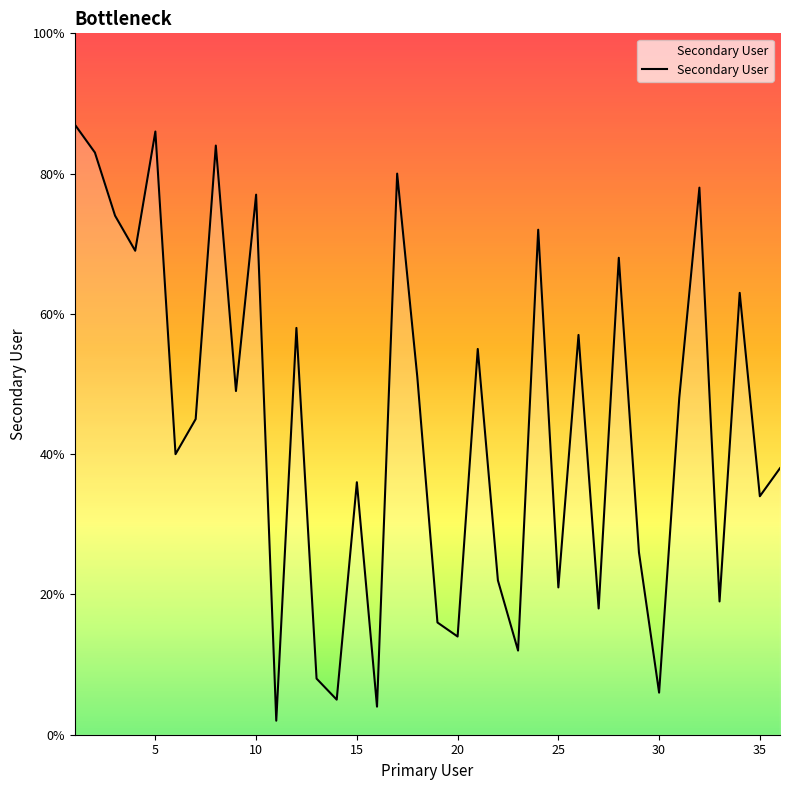

What is the smallest value displayed?

2